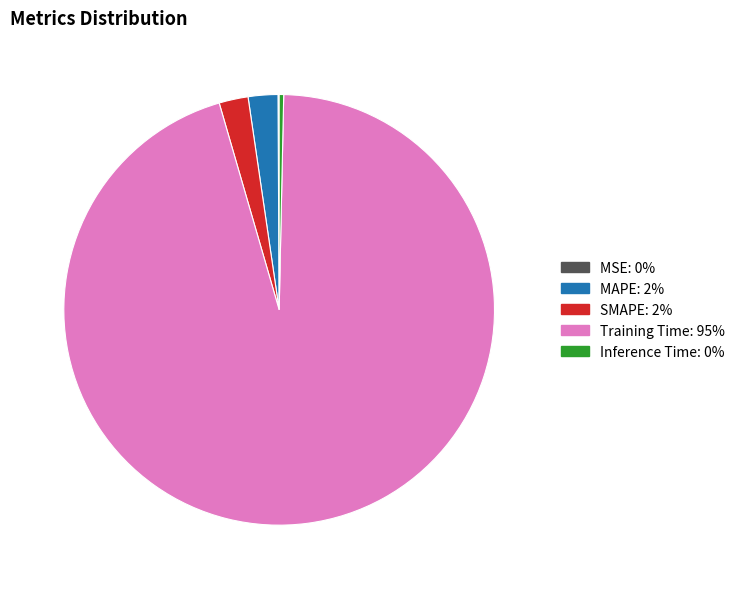

Do Training Time and MAPE together represent more than half of the pie?

Yes